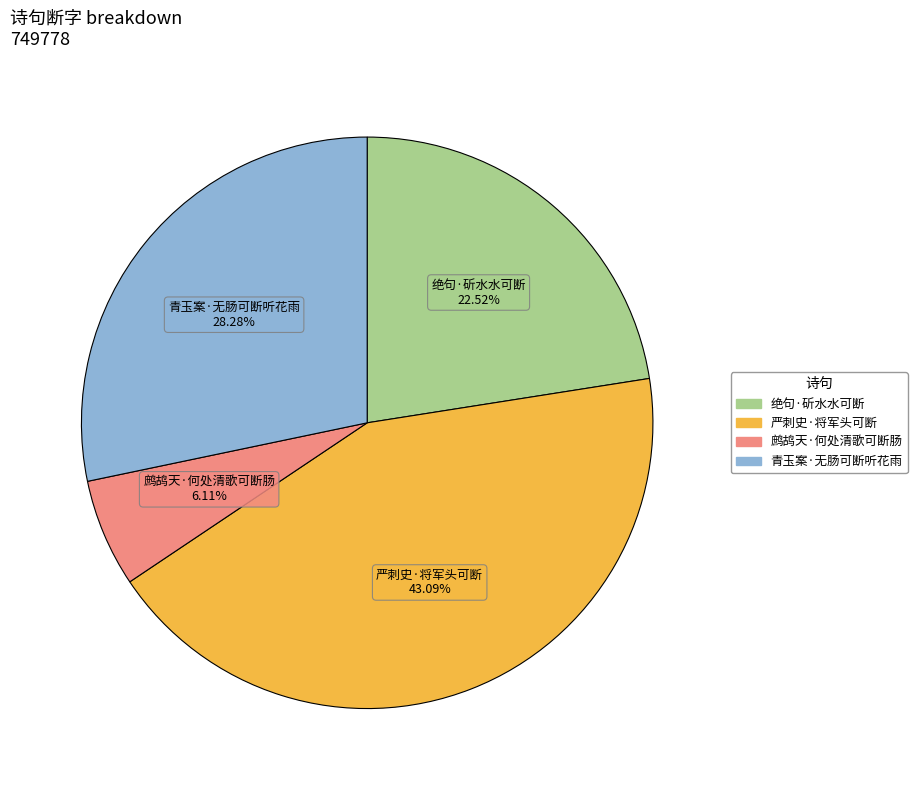

Count the number of slices in the pie.

4